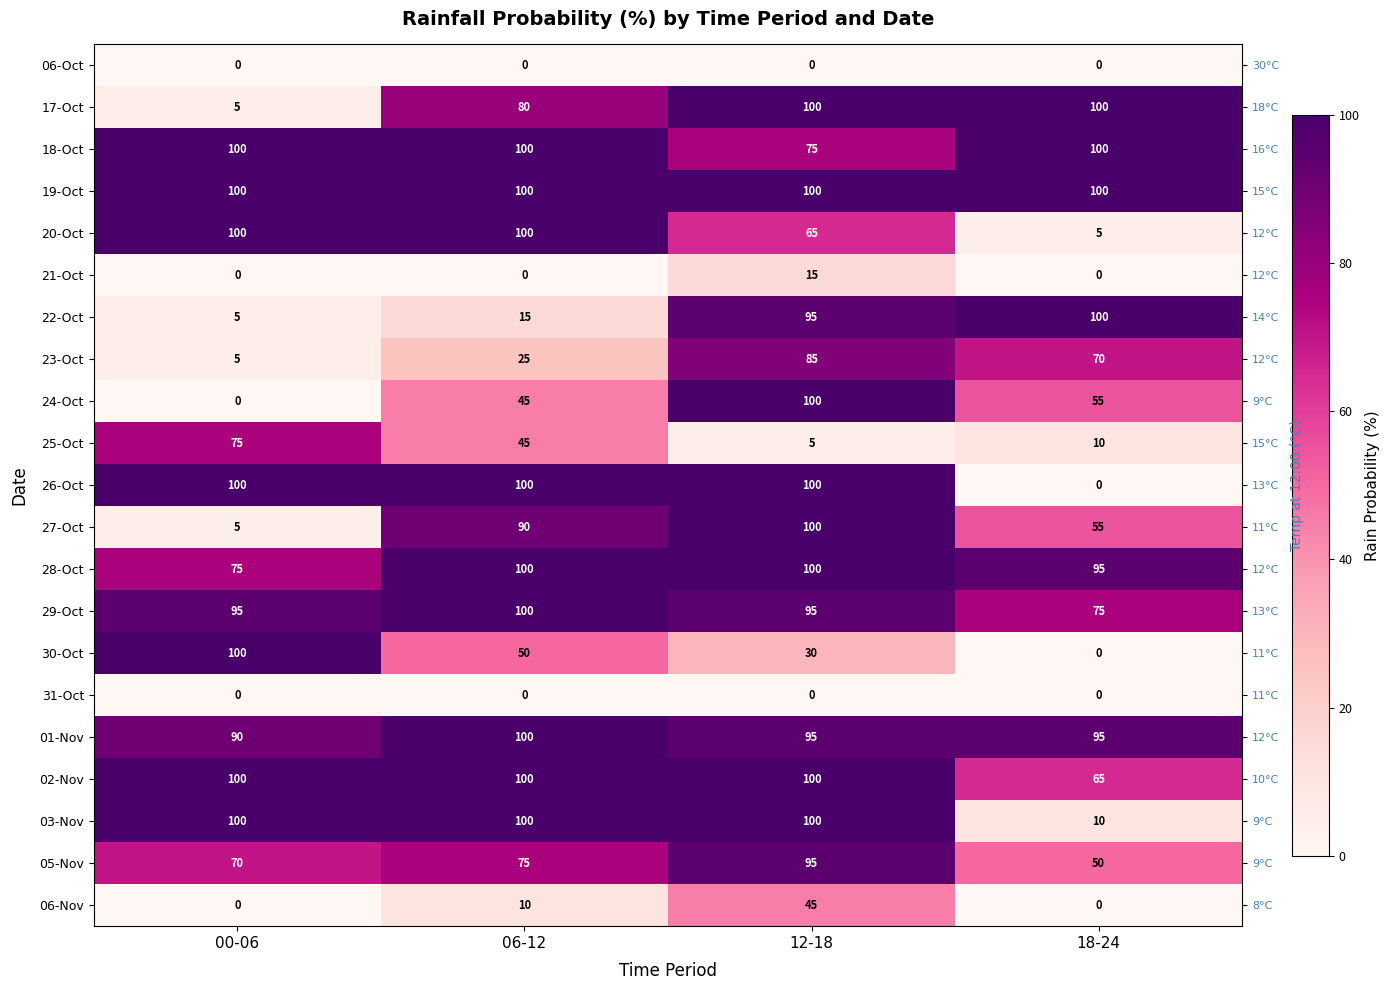

Rank the categories by 28-Oct value from lowest to highest.

00-06, 18-24, 06-12, 12-18